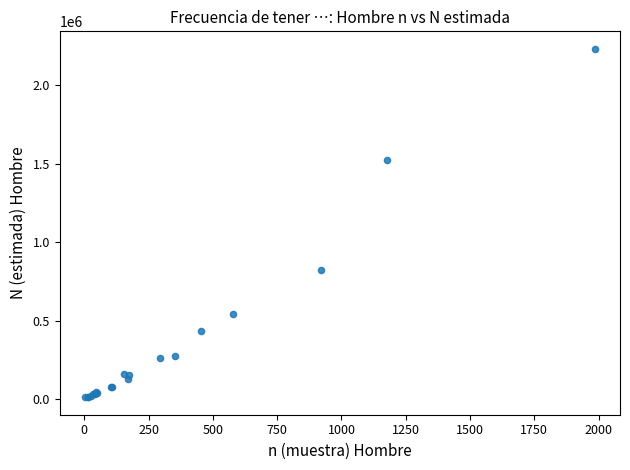

What Y value in the scatter plot is closest to 1121661?

821505